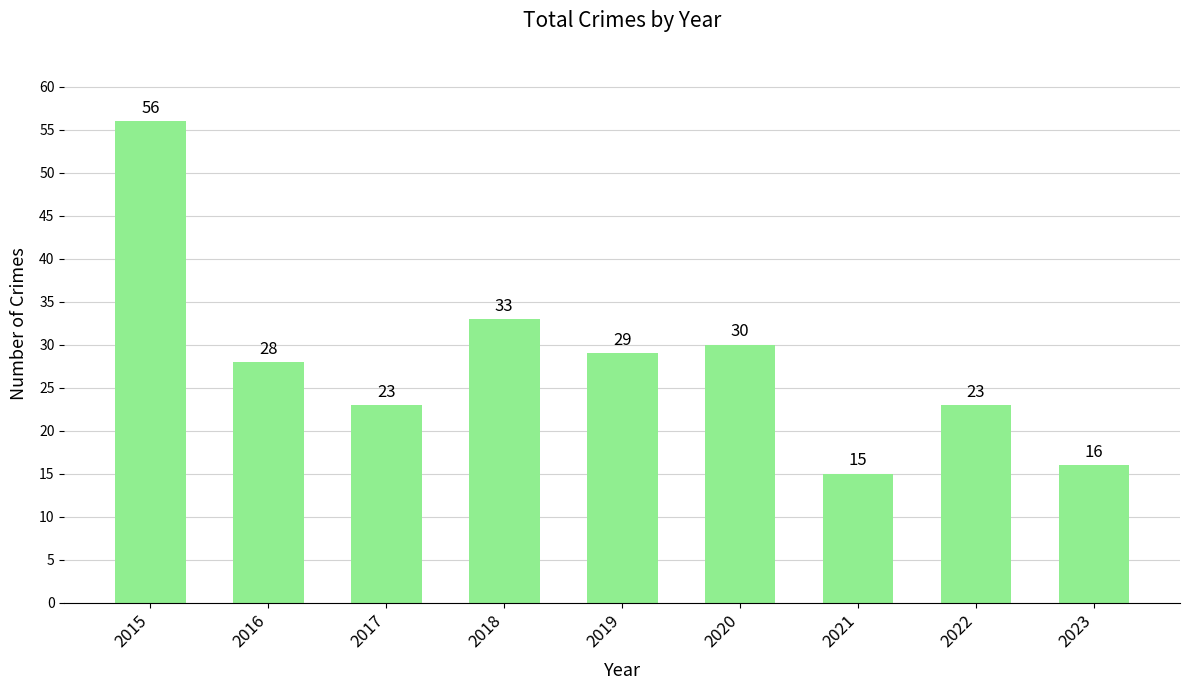

What is the maximum value shown in the chart?

56